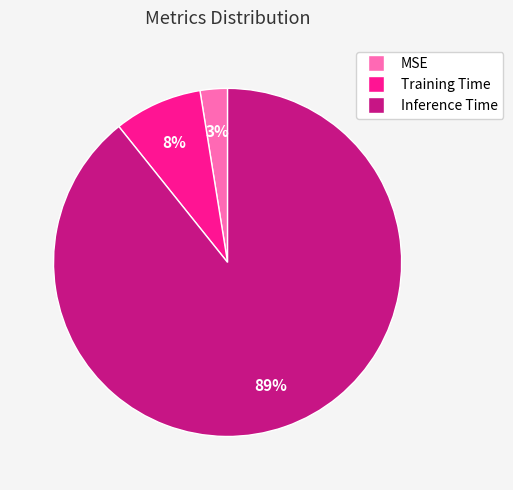

Rank the categories by value from lowest to highest.

MSE, Training Time, Inference Time